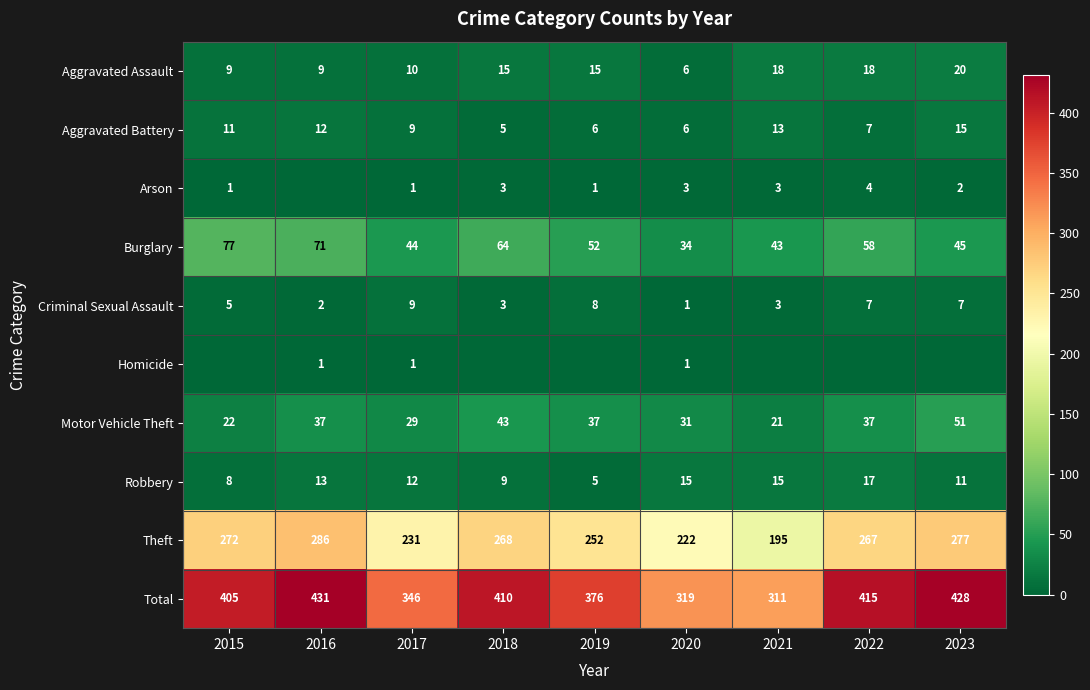

The Robbery series shows 18 at 2023. True or false?

False